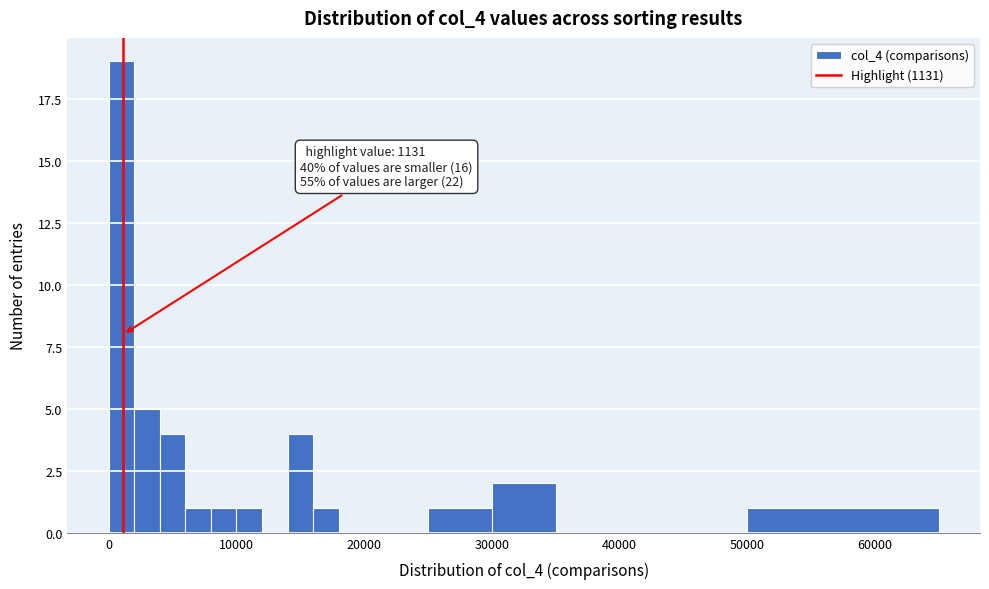

Read against the x-axis, roughly where is the centre of the tallest bar?

1000